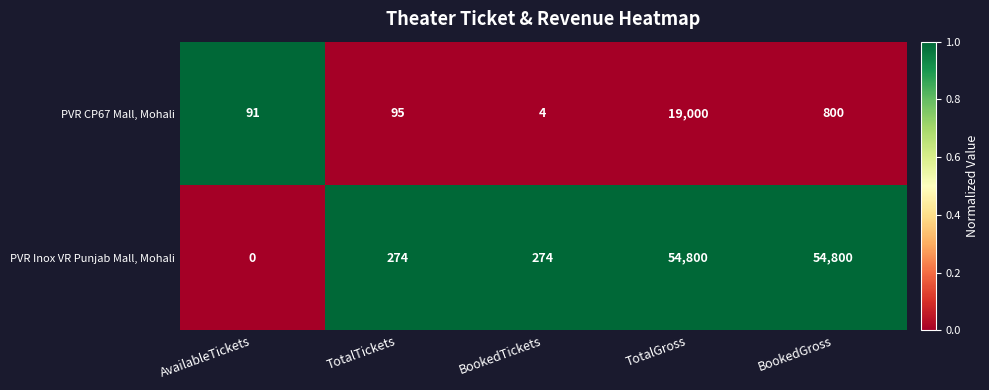

Rank the series at TotalGross from highest to lowest value.

PVR Inox VR Punjab Mall, Mohali, PVR CP67 Mall, Mohali